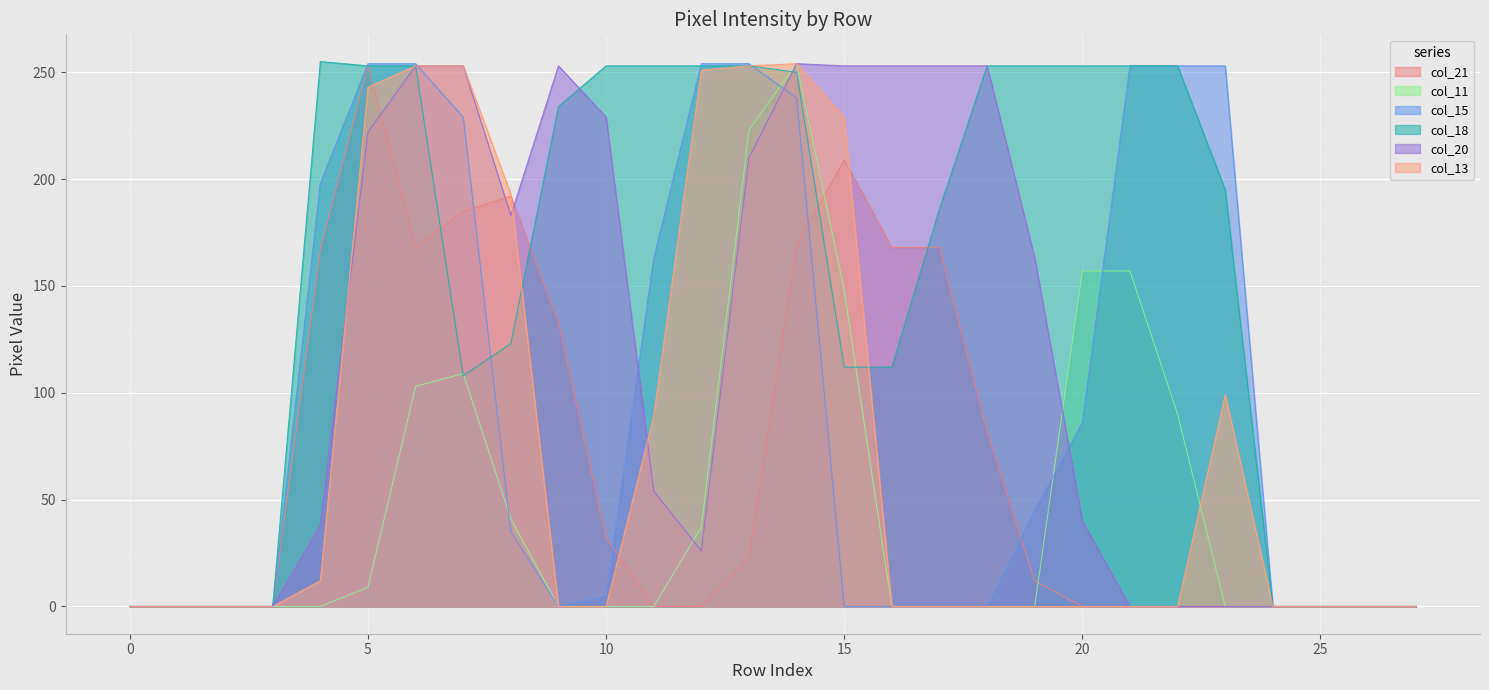

Reading left to right, extract all data points from this chart.

col_21: 0	0	0	0	167	253	168	185	192	133	32	0	0	23	169	209	168	168	82	12	0	0	0	0	0	0	0	0
col_11: 0	0	0	0	0	9	103	109	41	0	0	0	37	223	254	148	0	0	0	0	157	157	90	0	0	0	0	0
col_15: 0	0	0	0	198	254	254	229	35	0	5	163	254	254	238	0	0	0	0	45	86	253	253	253	0	0	0	0
col_18: 0	0	0	0	255	253	253	108	123	234	253	253	253	253	250	112	112	186	253	253	253	253	253	195	0	0	0	0
col_20: 0	0	0	0	38	222	253	253	183	253	229	54	26	210	254	253	253	253	253	163	40	0	0	0	0	0	0	0
col_13: 0	0	0	0	12	243	253	253	193	0	0	89	251	253	254	229	0	0	0	0	0	0	0	99	0	0	0	0